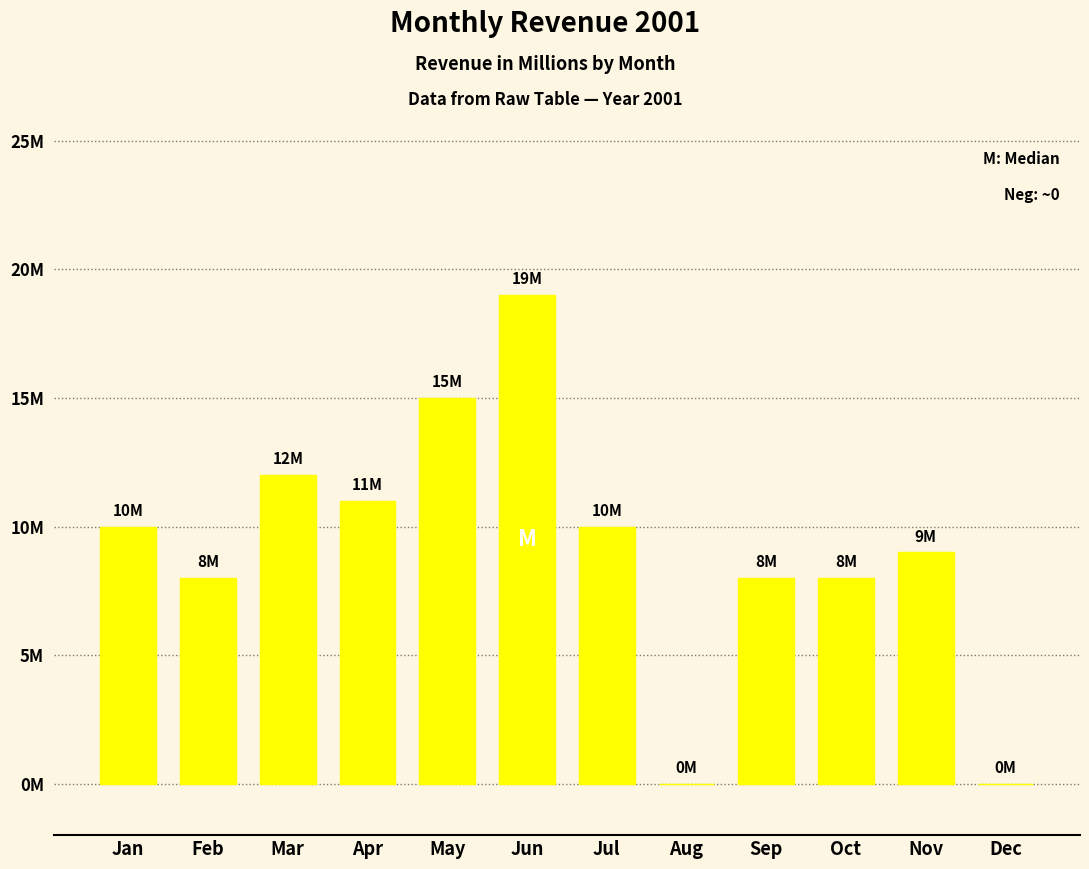

True or false: the data shows 13 at Nov.

False